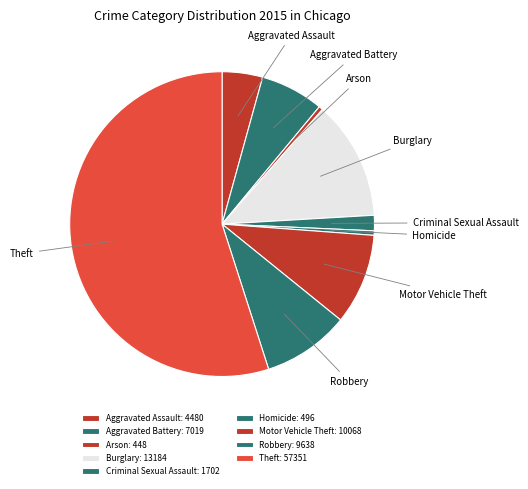

Combined, do Homicide and Criminal Sexual Assault account for over 50%?

No